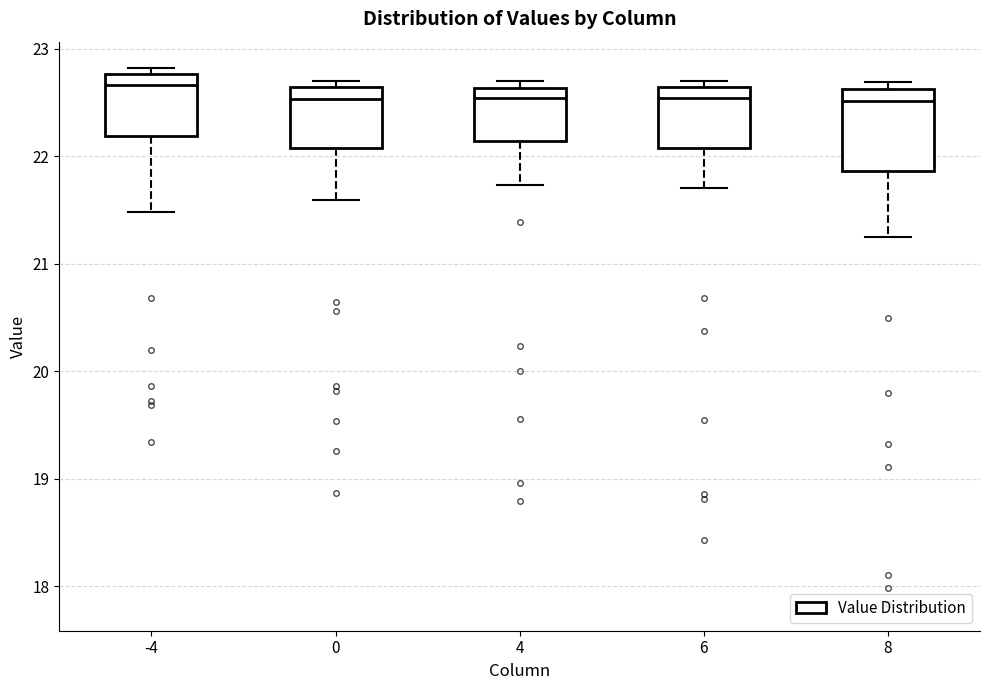

Where is the upper edge of the box at x = -4 on the y-axis? The values are not printed on the chart, so give them approximately, as read against the axis.

22.8